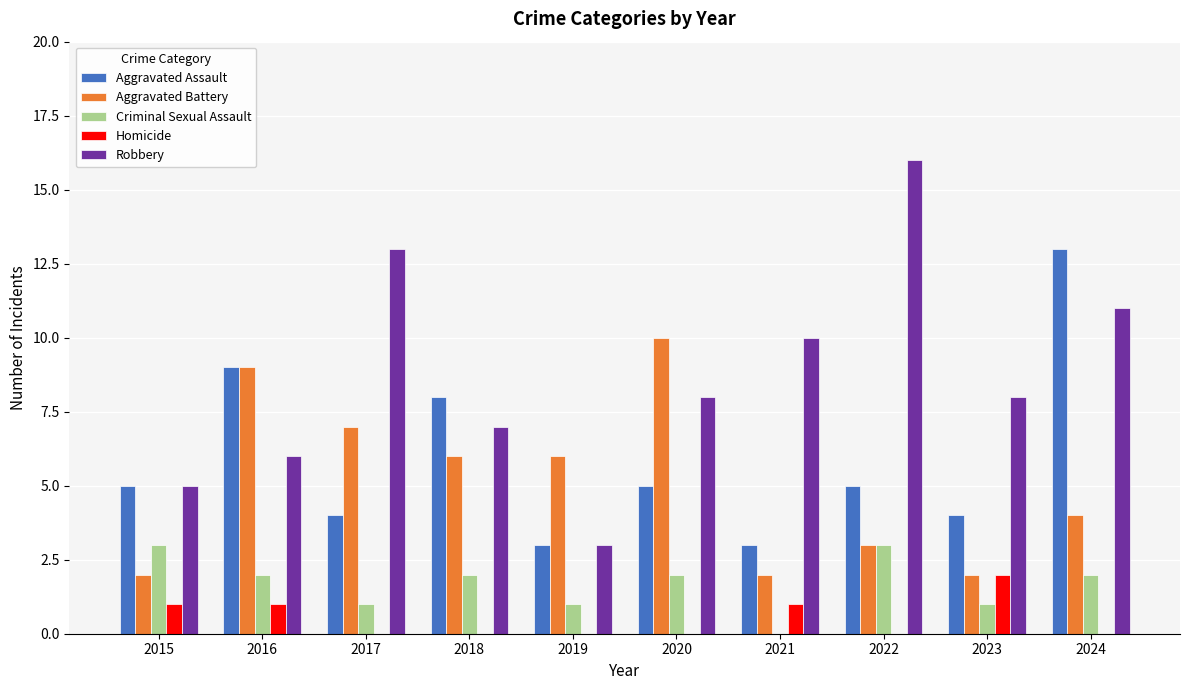

How many data points does each series have?

10